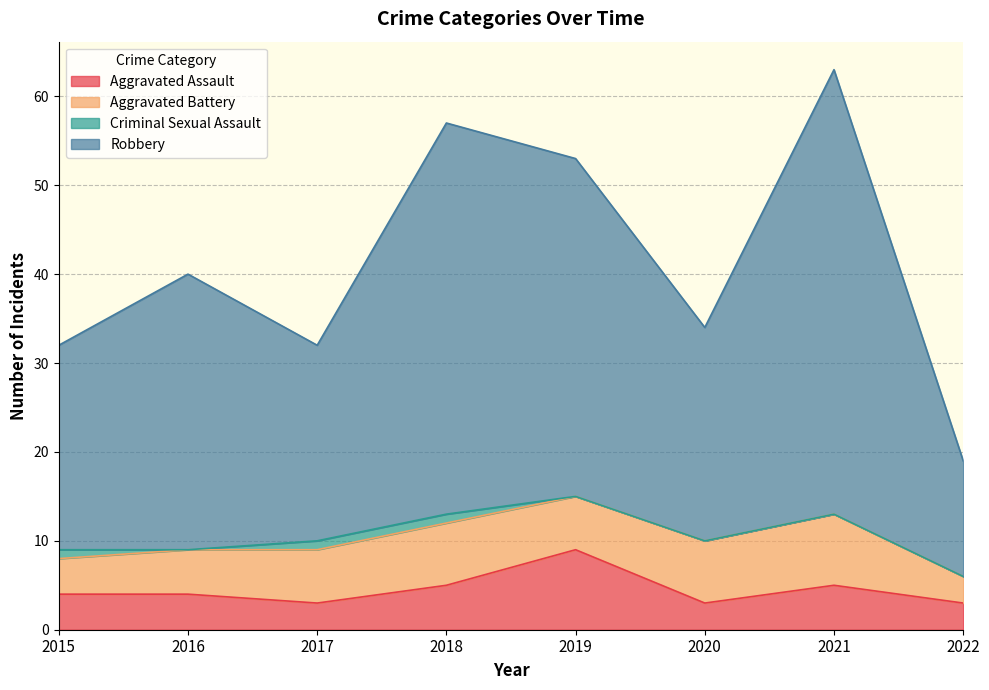

Where is the first local maximum for Robbery?

2016